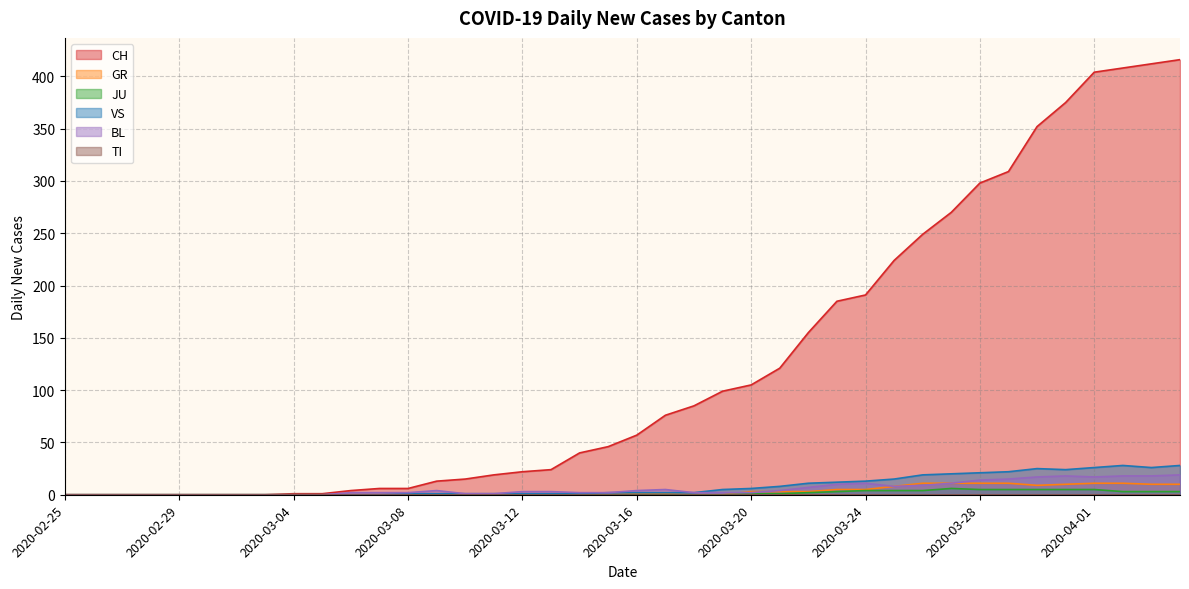

Where is the first local maximum for VS?

2020-03-30